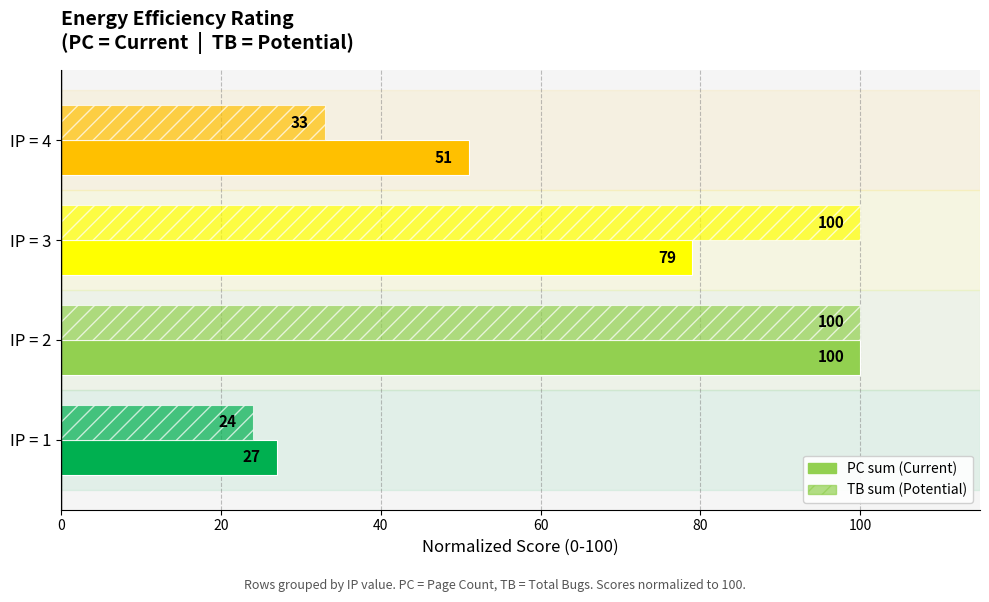

How many categories are shown in the chart?

4